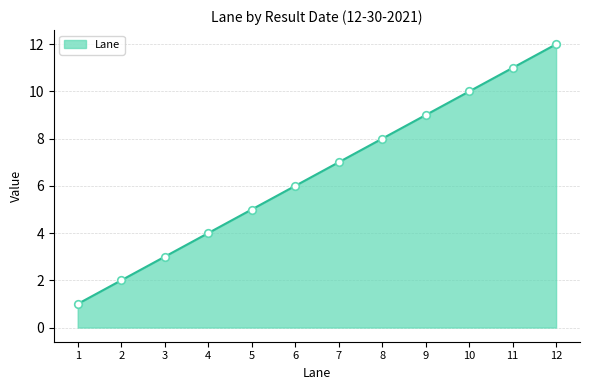

Approximately how many times larger is the value at 7 compared to 6?

1.2